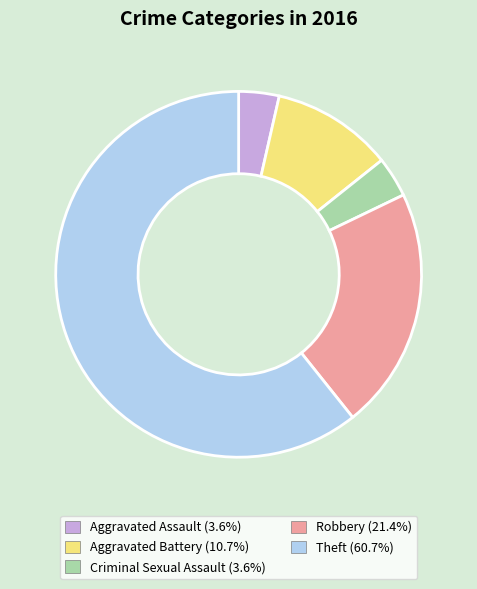

Does any single category account for the majority?

Yes